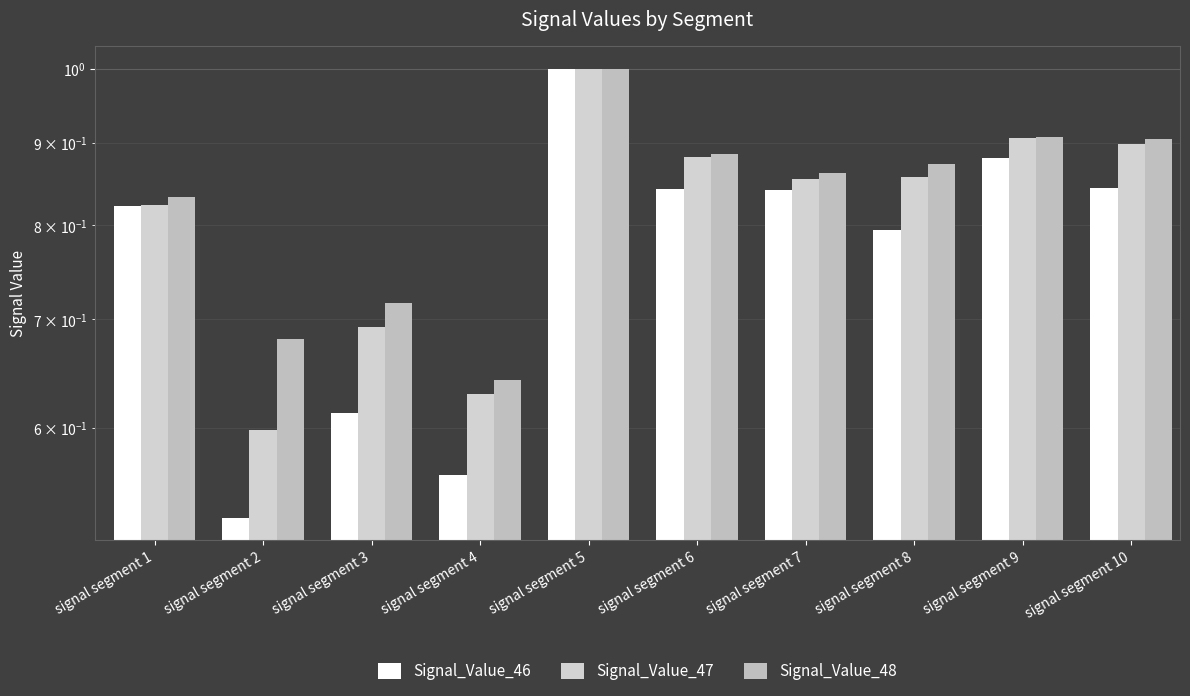

What is the average value of the Signal_Value_46 series?

0.8